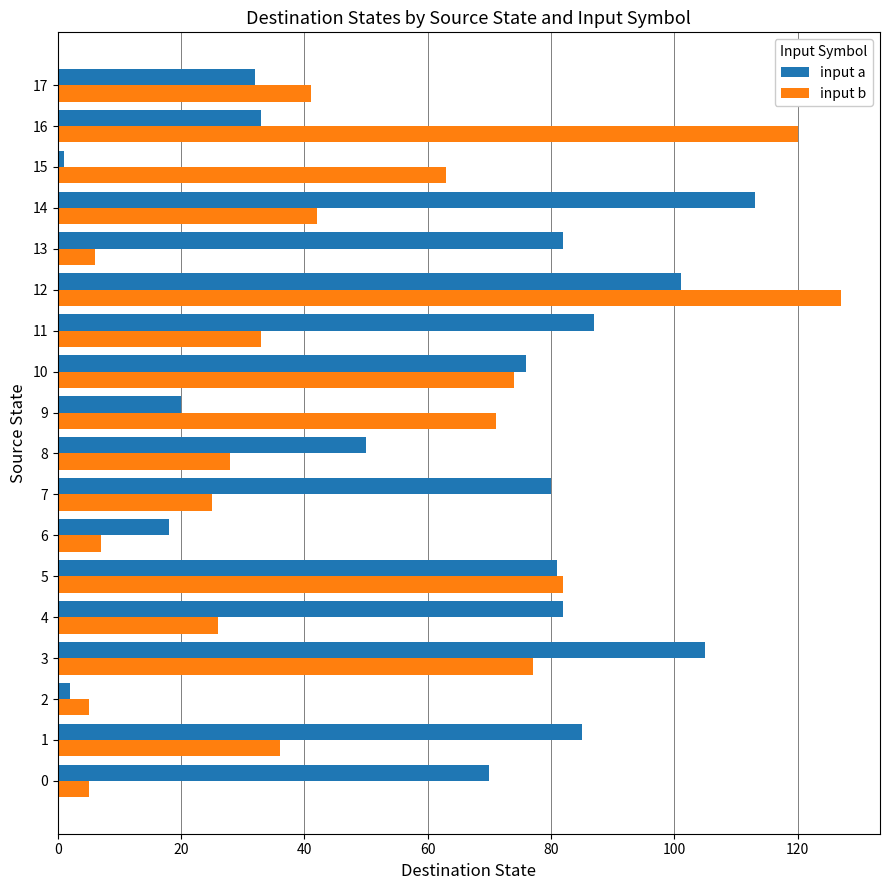

Is the value of input b at 0 greater than the value of input a at 13?

No